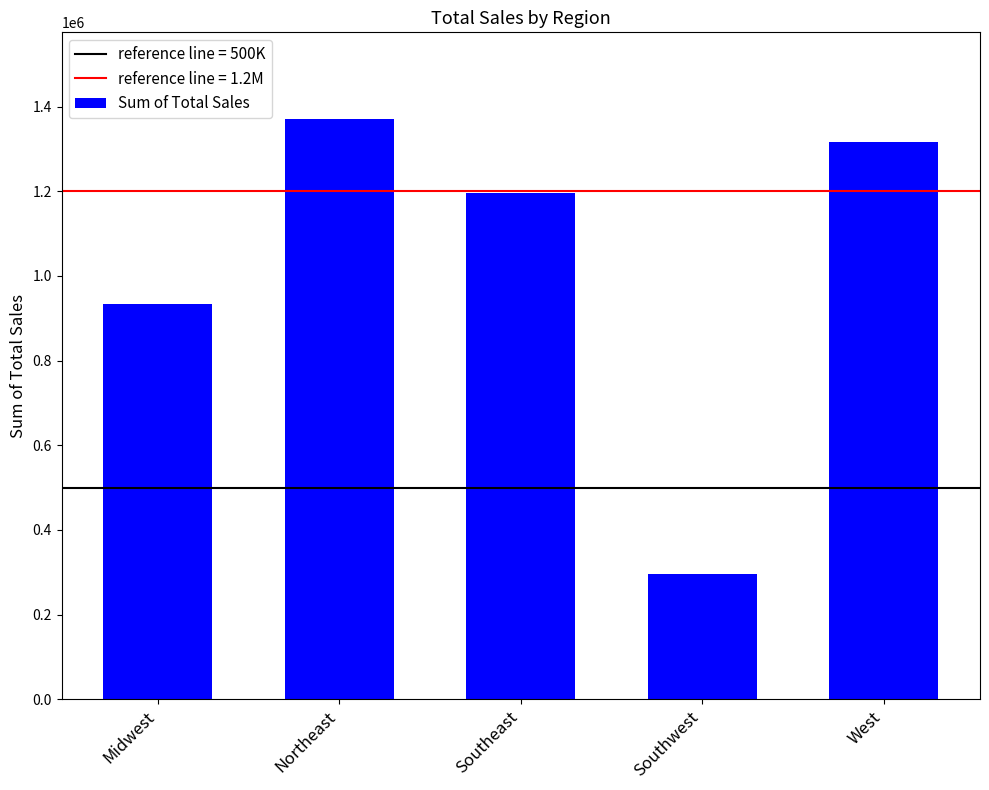

How many values are below 1197154?

2